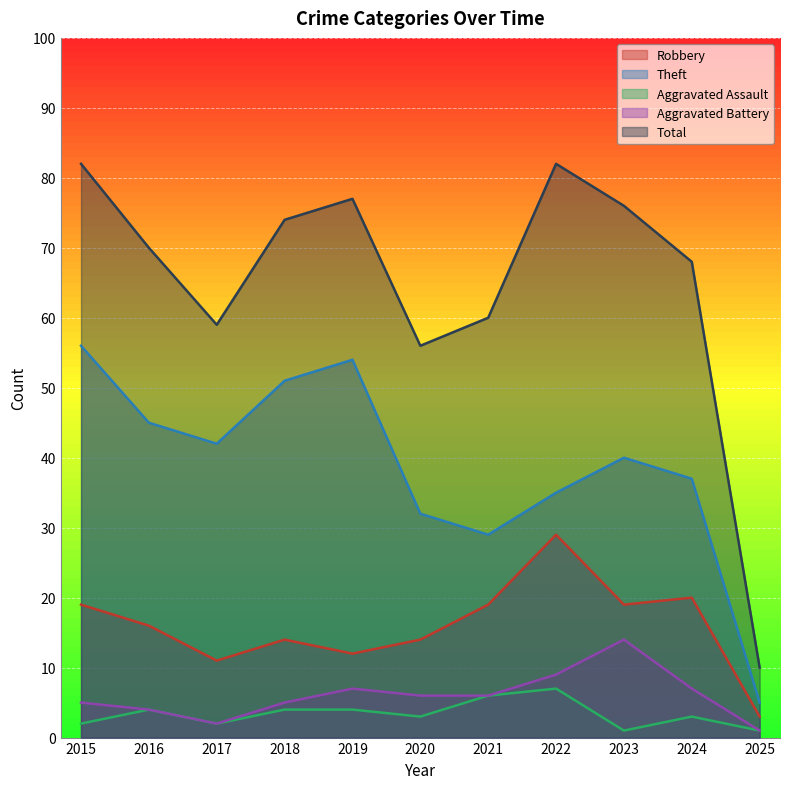

True or false: Aggravated Battery and Total intersect in this chart.

False